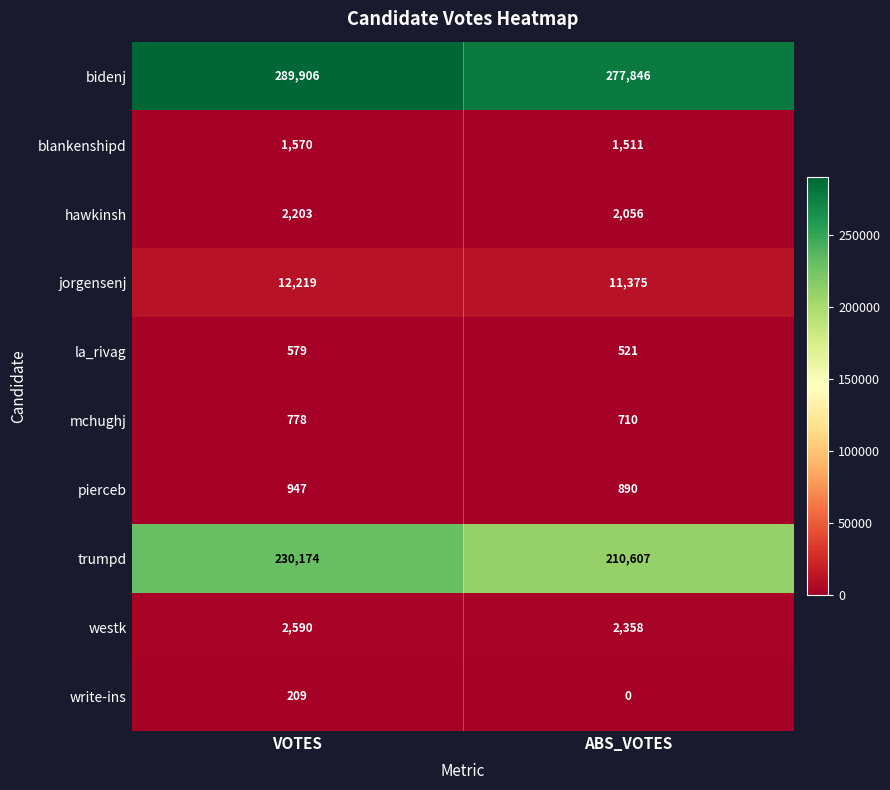

What is the sum of all la_rivag values?

1100